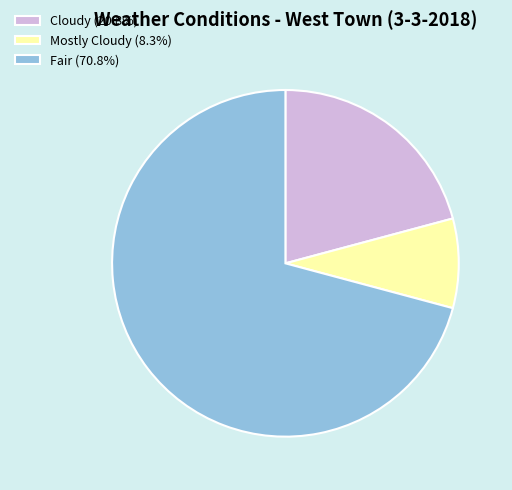

Do Fair and Mostly Cloudy together represent more than half of the pie?

Yes